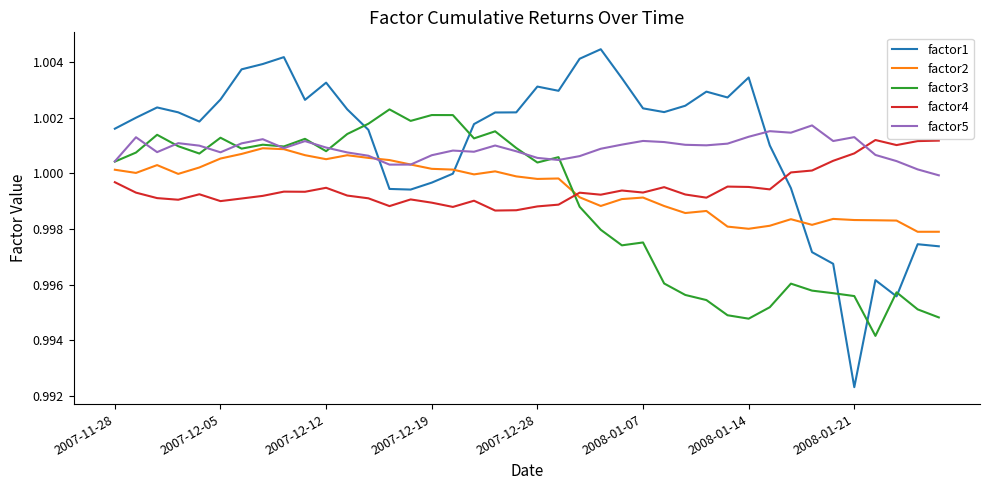

Which series has the largest range (max minus min)?

factor1